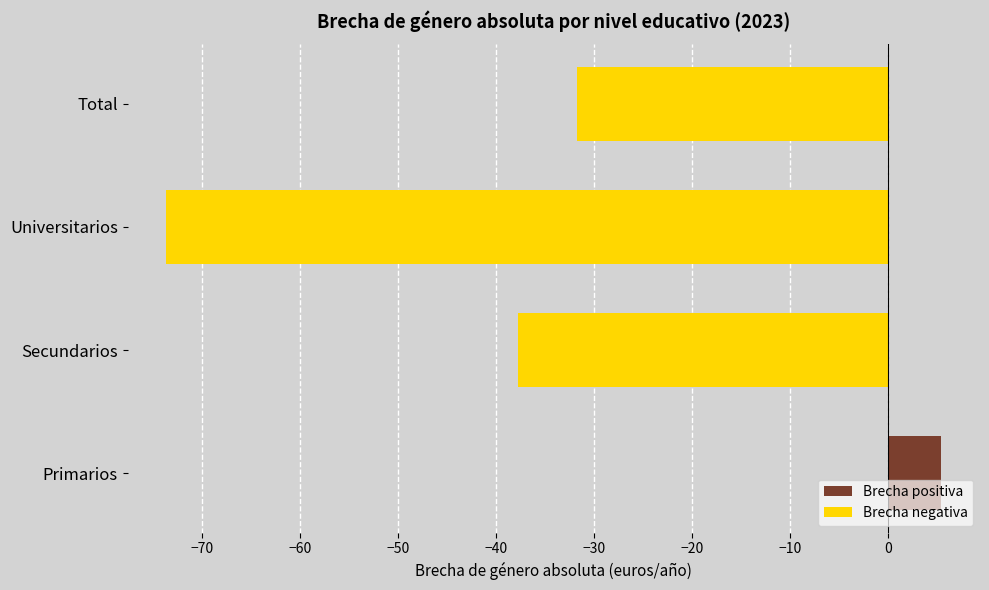

Rank the series at −80 from highest to lowest value.

Brecha positiva, Brecha negativa